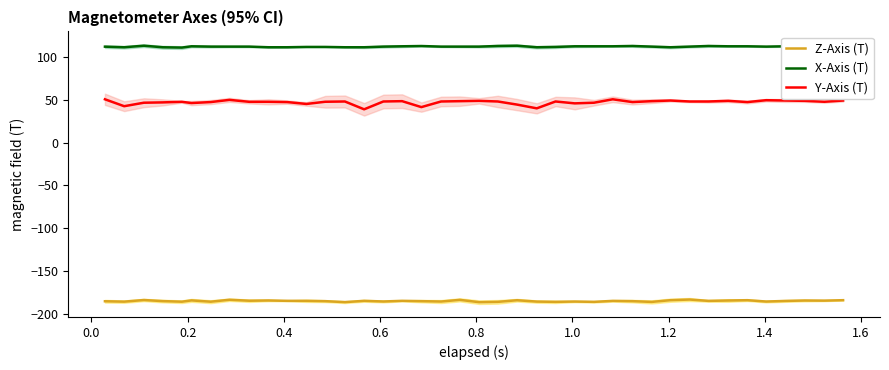

What is the minimum value for X-Axis (T)?

110.8